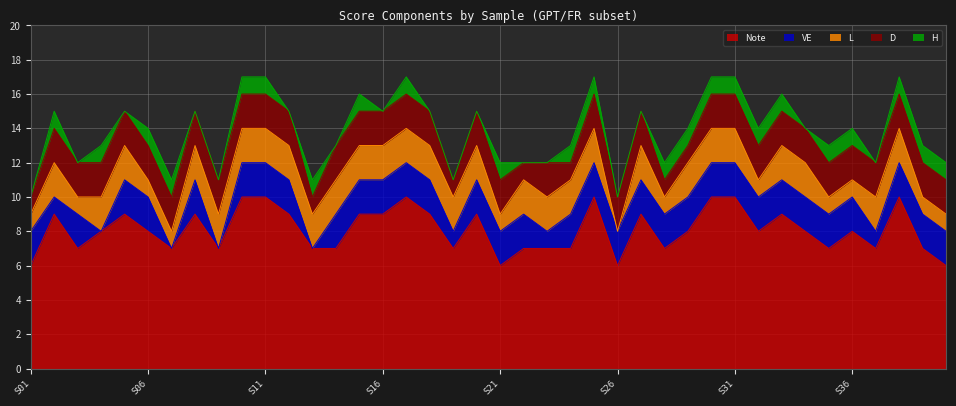

True or false: L has a value of 0 at S35.

False